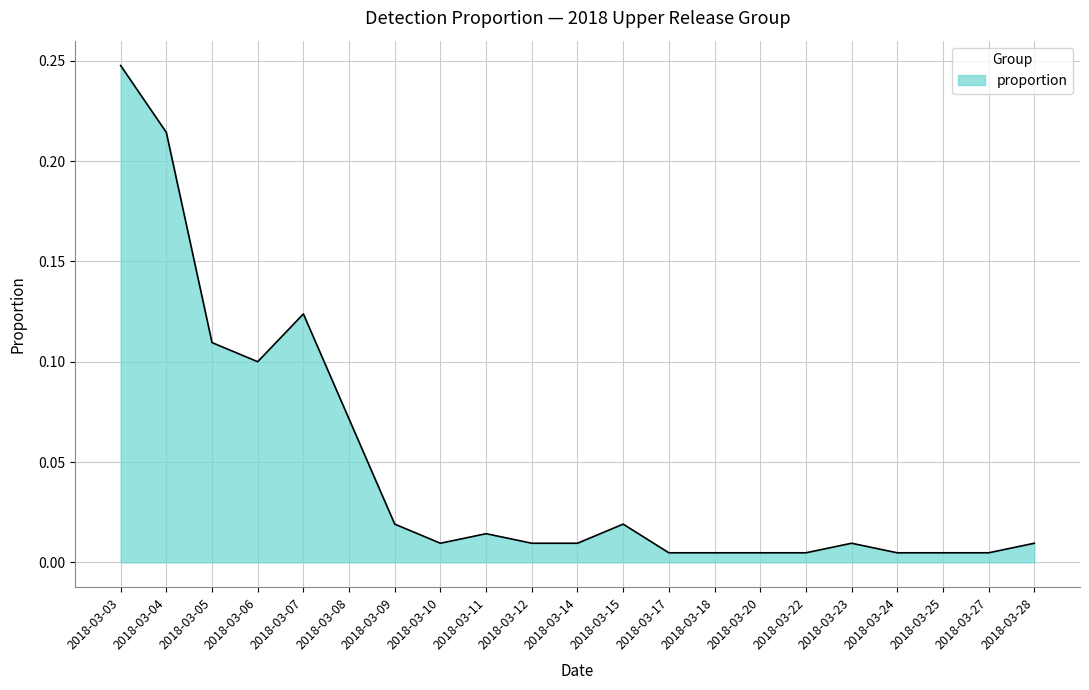

Which category has the highest value across all series?

2018-03-03